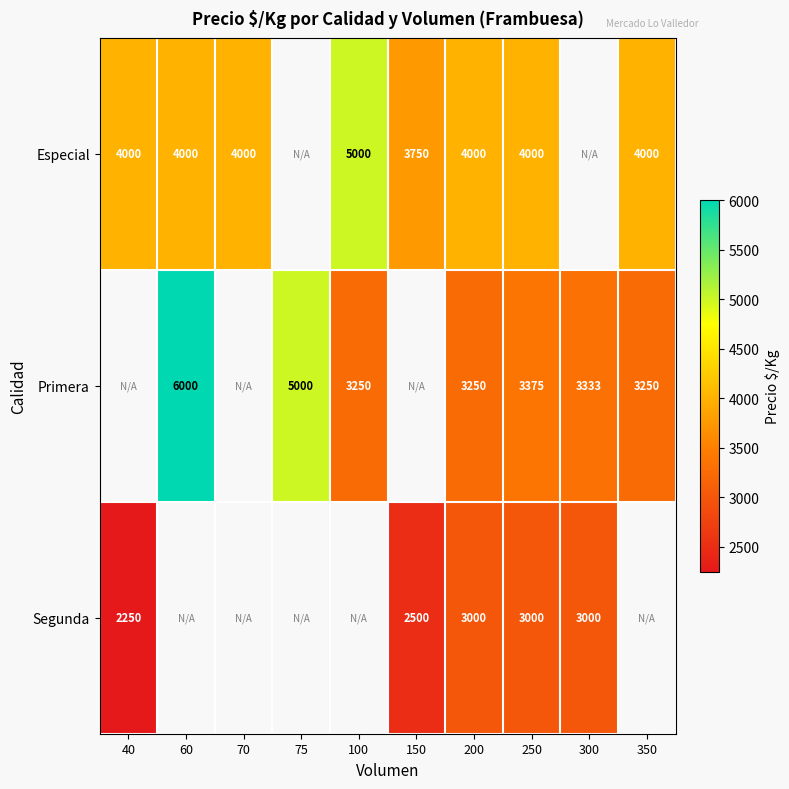

Rank the series at 250 from highest to lowest value.

Especial, Primera, Segunda